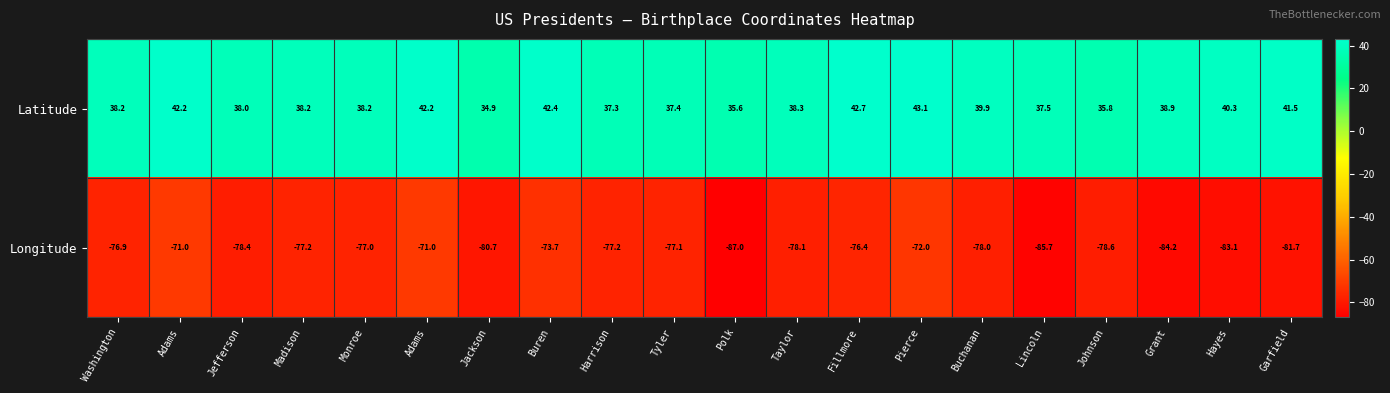

Reading right to left, extract all data points from this chart.

Latitude: Garfield=41.5	Hayes=40.3	Grant=38.9	Johnson=35.8	Lincoln=37.5	Buchanan=39.9	Pierce=43.1	Fillmore=42.7	Taylor=38.3	Polk=35.6	Tyler=37.4	Harrison=37.3	Buren=42.4	Jackson=34.9	Adams=42.2	Monroe=38.2	Madison=38.2	Jefferson=38.0	Adams=42.2	Washington=38.2
Longitude: Garfield=-81.7	Hayes=-83.1	Grant=-84.2	Johnson=-78.6	Lincoln=-85.7	Buchanan=-78.0	Pierce=-72.0	Fillmore=-76.4	Taylor=-78.1	Polk=-87.0	Tyler=-77.1	Harrison=-77.2	Buren=-73.7	Jackson=-80.7	Adams=-71.0	Monroe=-77.0	Madison=-77.2	Jefferson=-78.4	Adams=-71.0	Washington=-76.9